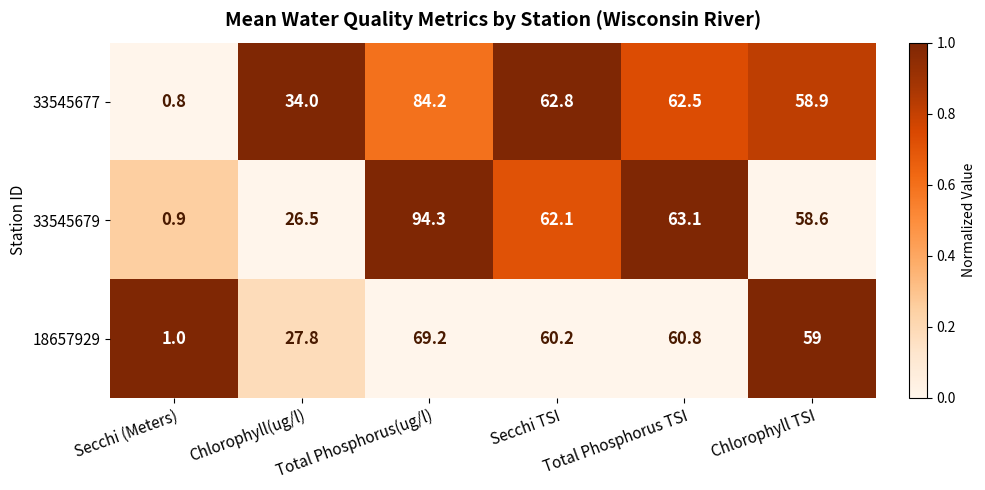

What is the minimum value shown in the chart?

0.8